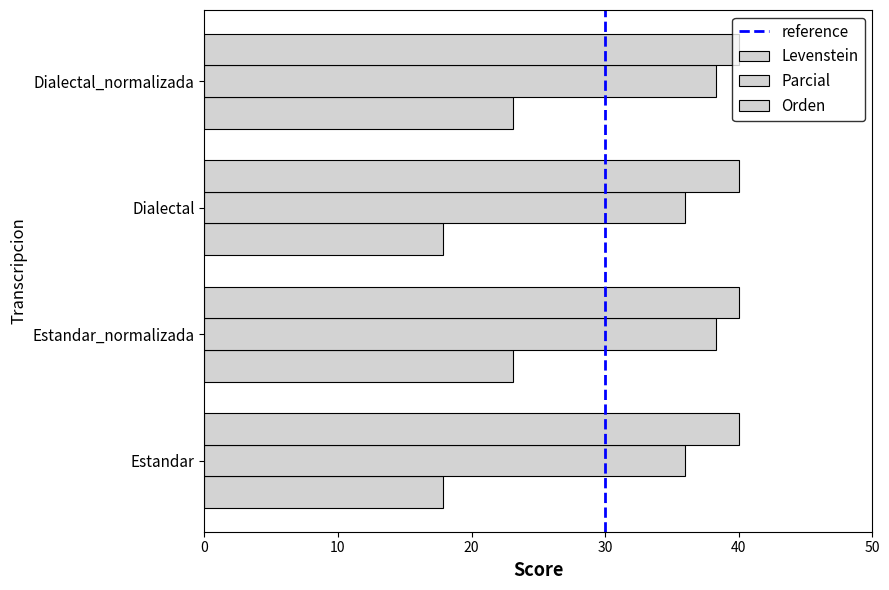

How many series are shown in this chart?

3